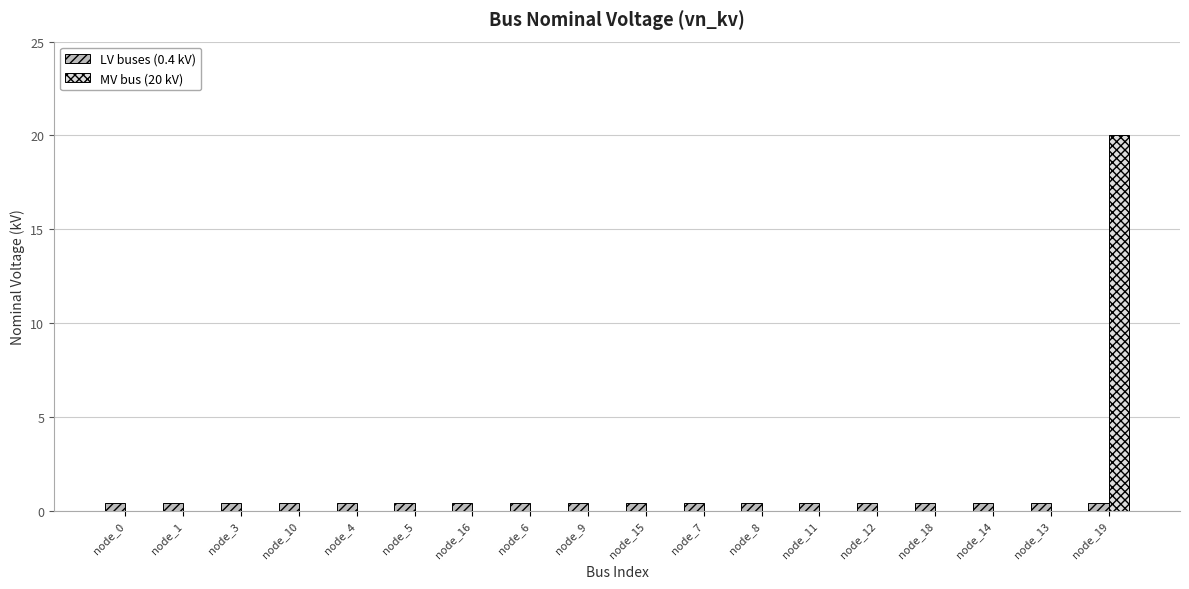

What is the sum of all LV buses (0.4 kV) values?

7.2